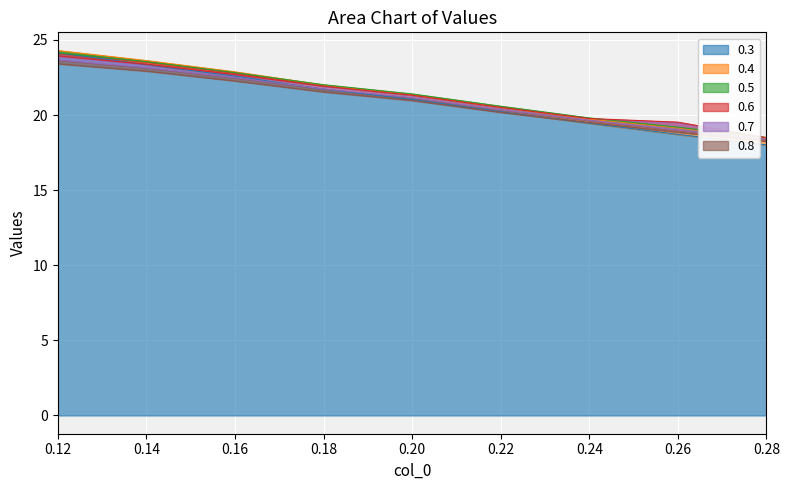

What is the difference between the second highest and second lowest values in the 0.5 series?

4.4